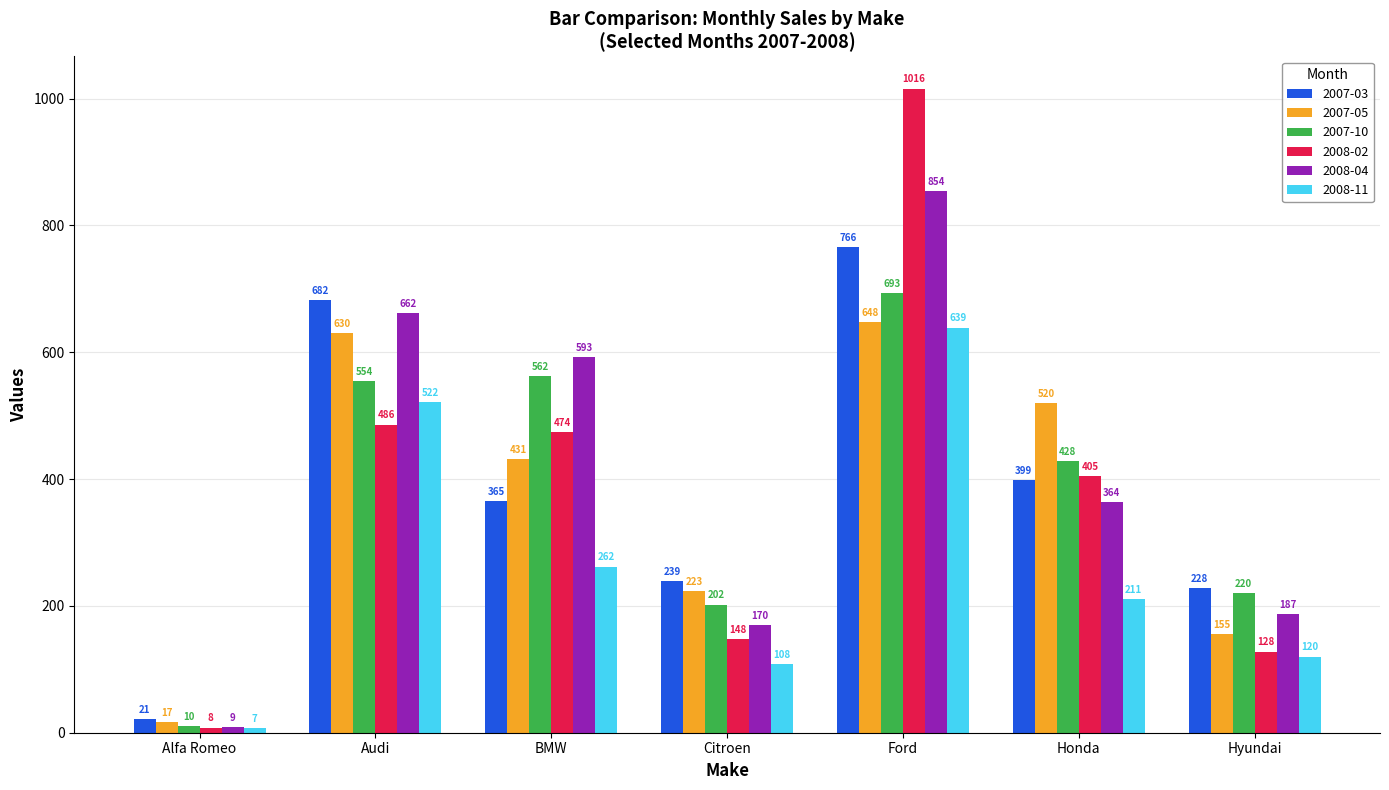

Which series has the largest range (max minus min)?

2008-02